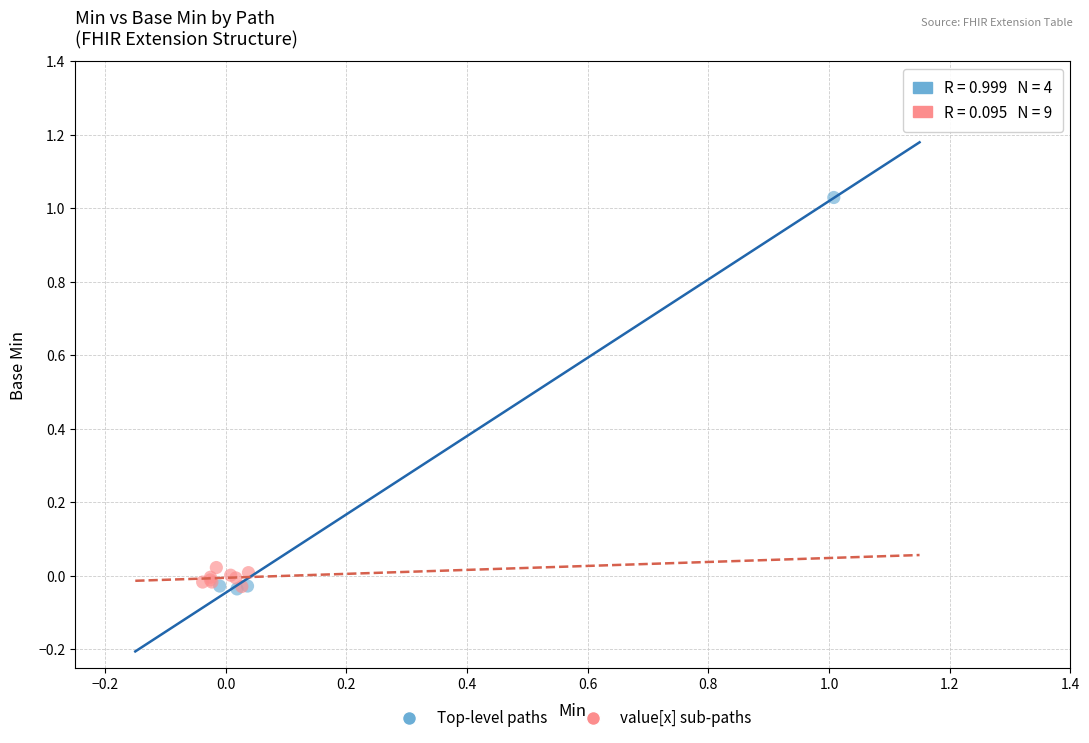

Which series has the widest spread of Y values?

Top-level paths